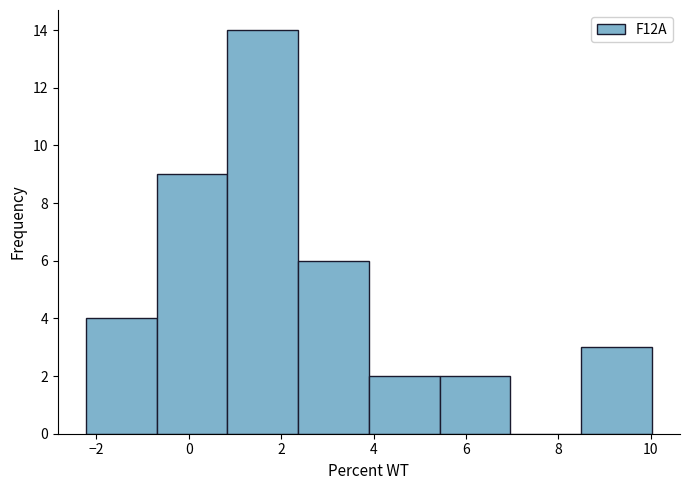

How tall is the bar that spans -0.6 to 0.8 on the x-axis? Neither the bar edges nor the heights are printed on the chart, so give them approximately, as read against the axes.

9